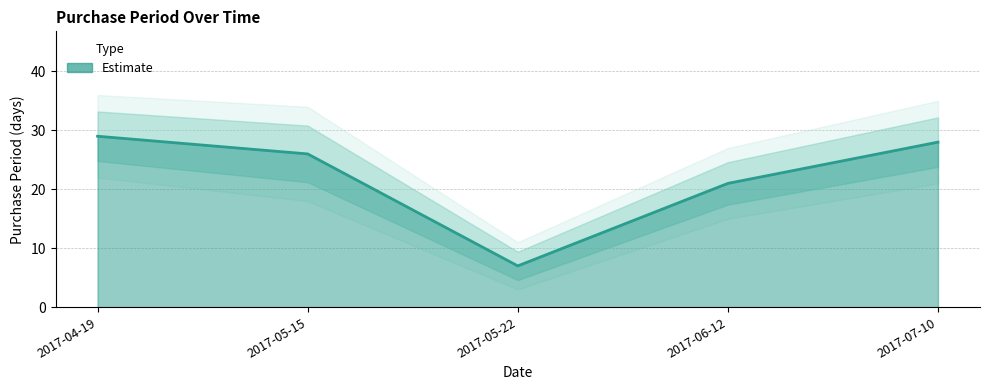

The value at 2017-06-12 is 21. True or false?

True